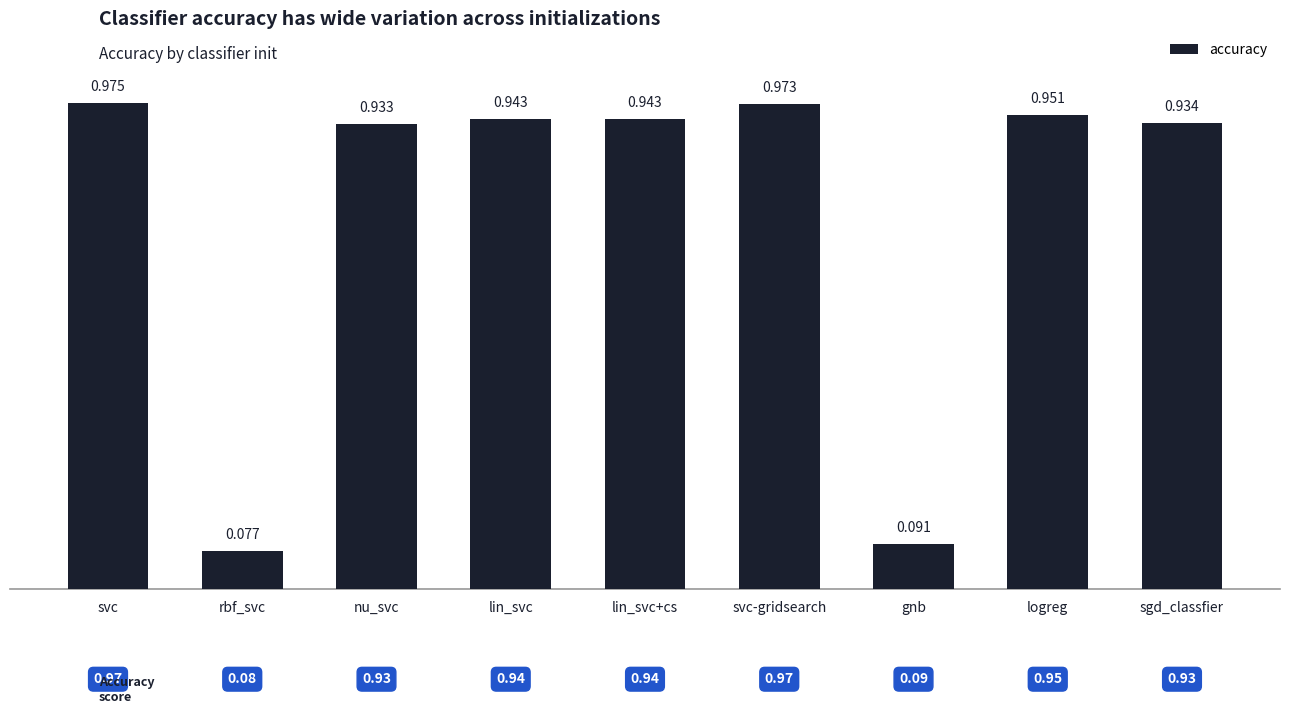

Which category has the lowest value across all series?

rbf_svc